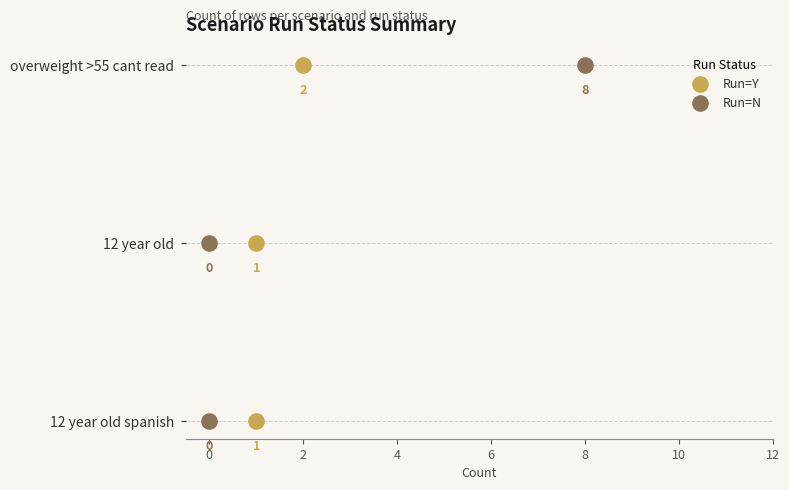

Which series reaches the minimum Y coordinate?

Run=Y